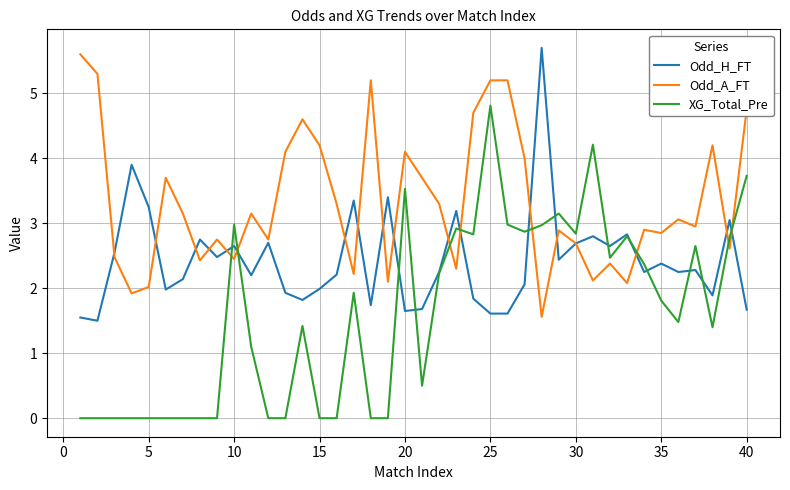

True or false: XG_Total_Pre and Odd_A_FT intersect in this chart.

True